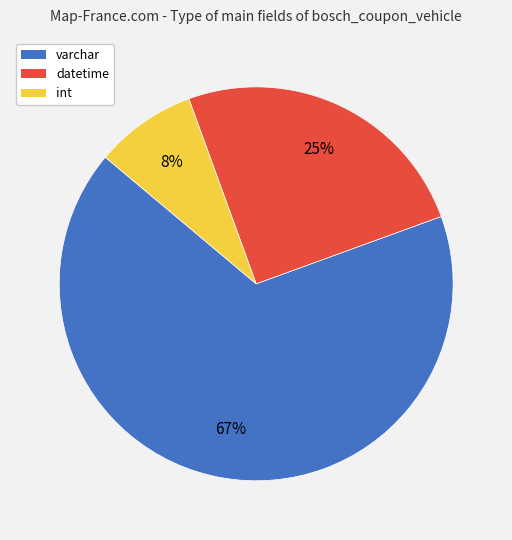

What percentage is the datetime slice, to the nearest percent?

25%